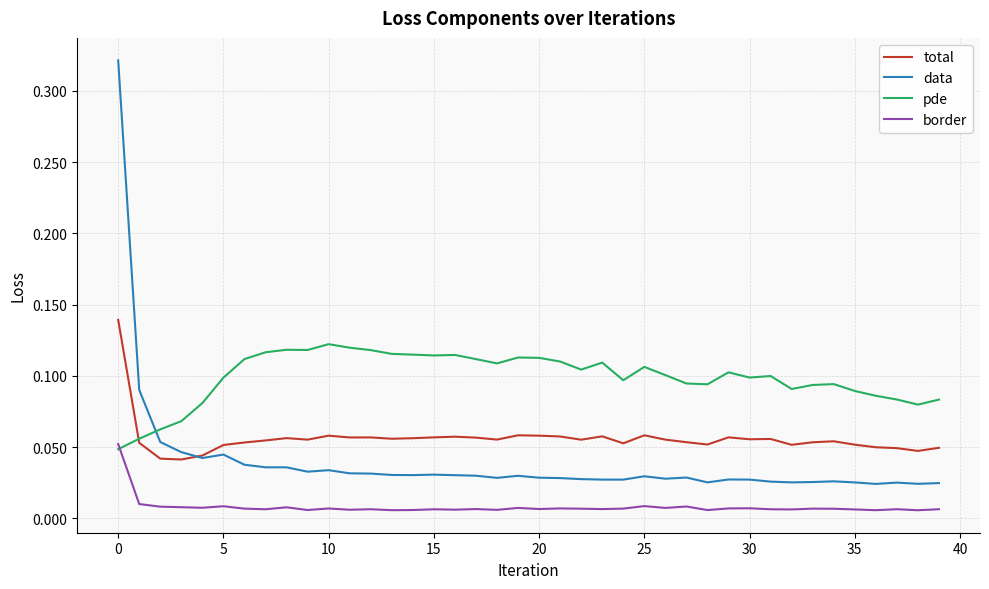

Rank the series by their maximum value, from highest to lowest.

data, total, pde, border